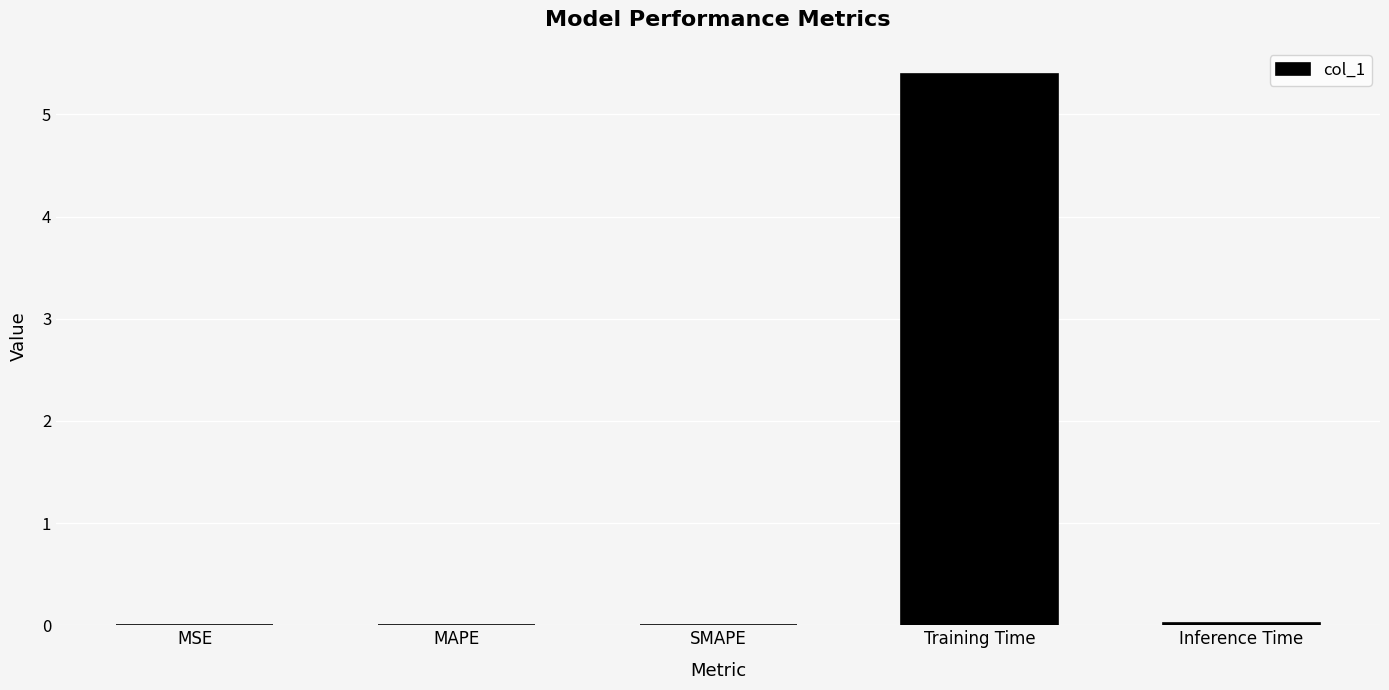

Which has a higher value, Inference Time or Training Time?

Training Time